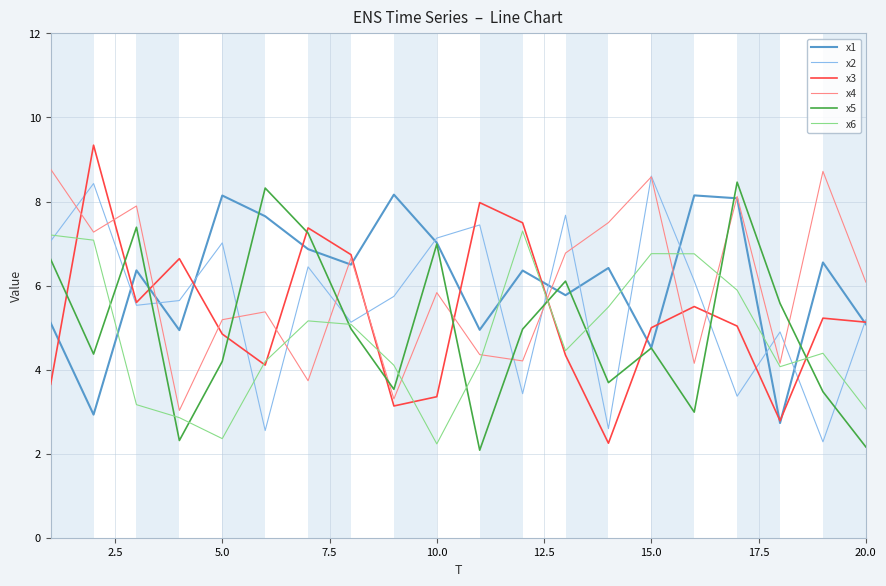

What is the highest value of the x6 series?

7.3